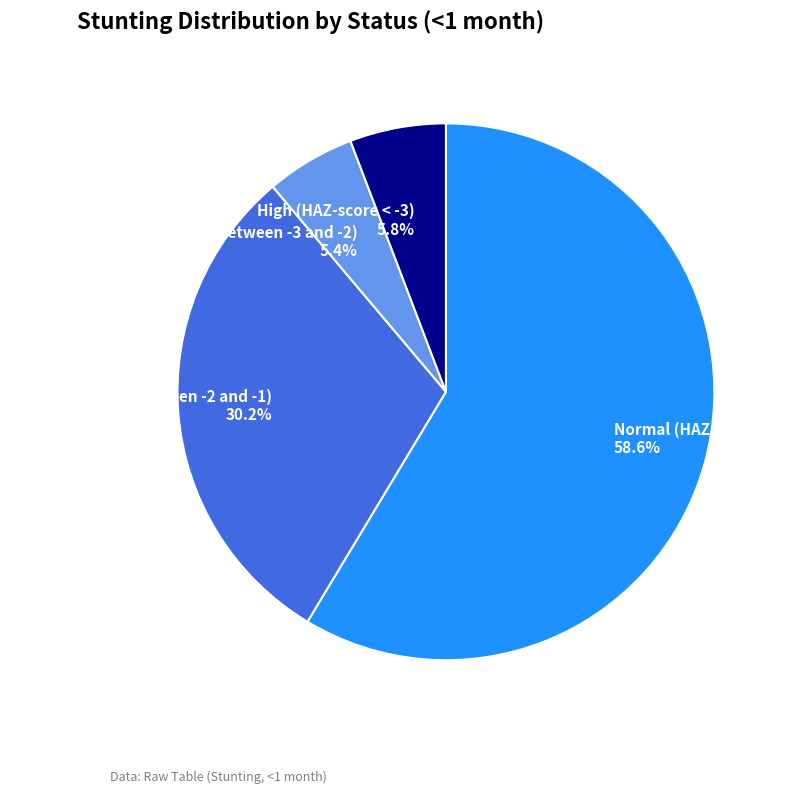

Combined, what portion of the pie is Moderate (HAZ-score between -3 and -2) and High (HAZ-score < -3)?

11.2%